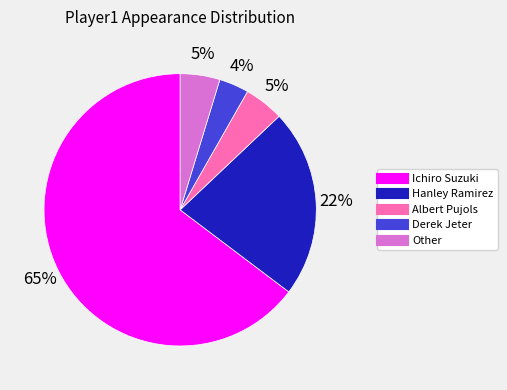

Does any single category account for the majority?

Yes